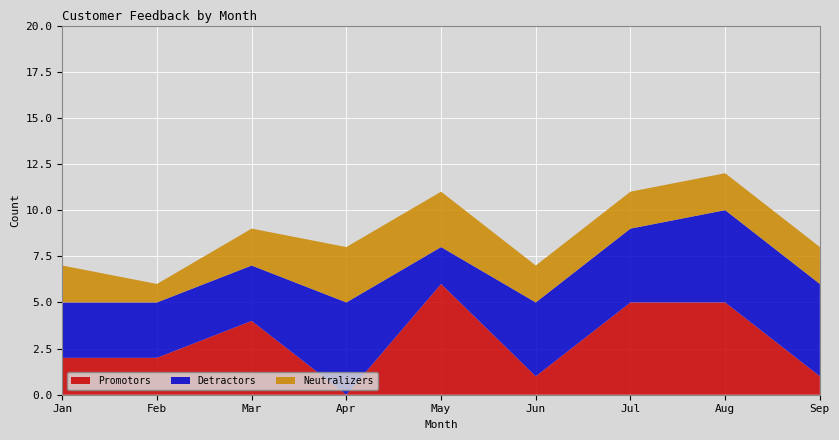

Reading left to right, list all the values displayed in this chart.

Promotors: Jan=2	Feb=2	Mar=4	Apr=0	May=6	Jun=1	Jul=5	Aug=5	Sep=1
Detractors: Jan=3	Feb=3	Mar=3	Apr=5	May=2	Jun=4	Jul=4	Aug=5	Sep=5
Neutralizers: Jan=2	Feb=1	Mar=2	Apr=3	May=3	Jun=2	Jul=2	Aug=2	Sep=2